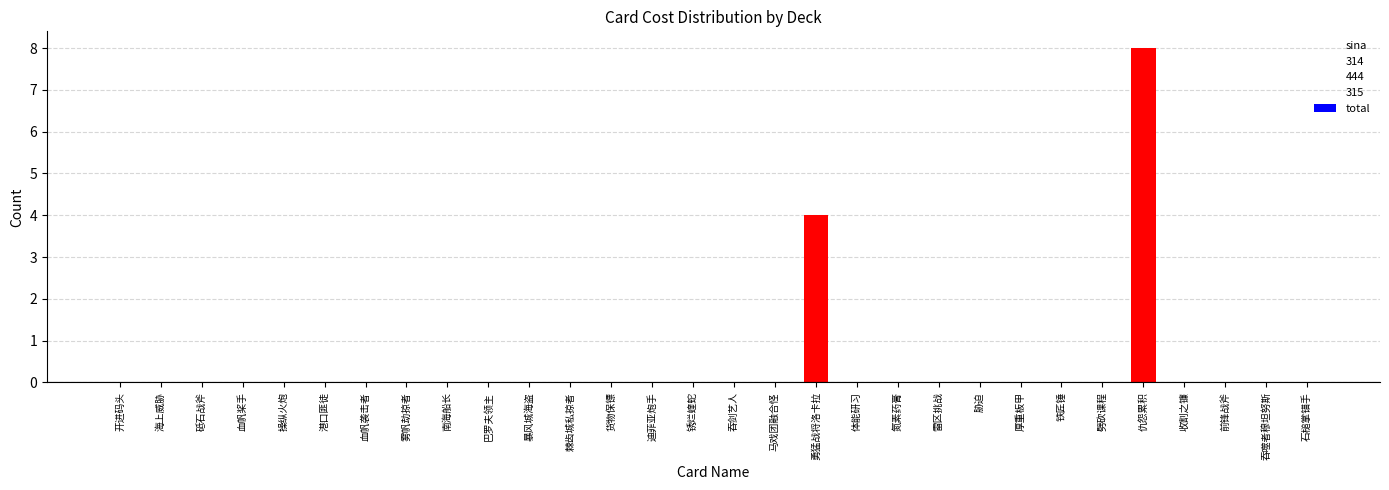

The chart shows a value of 0 at 前锋战斧. True or false?

True